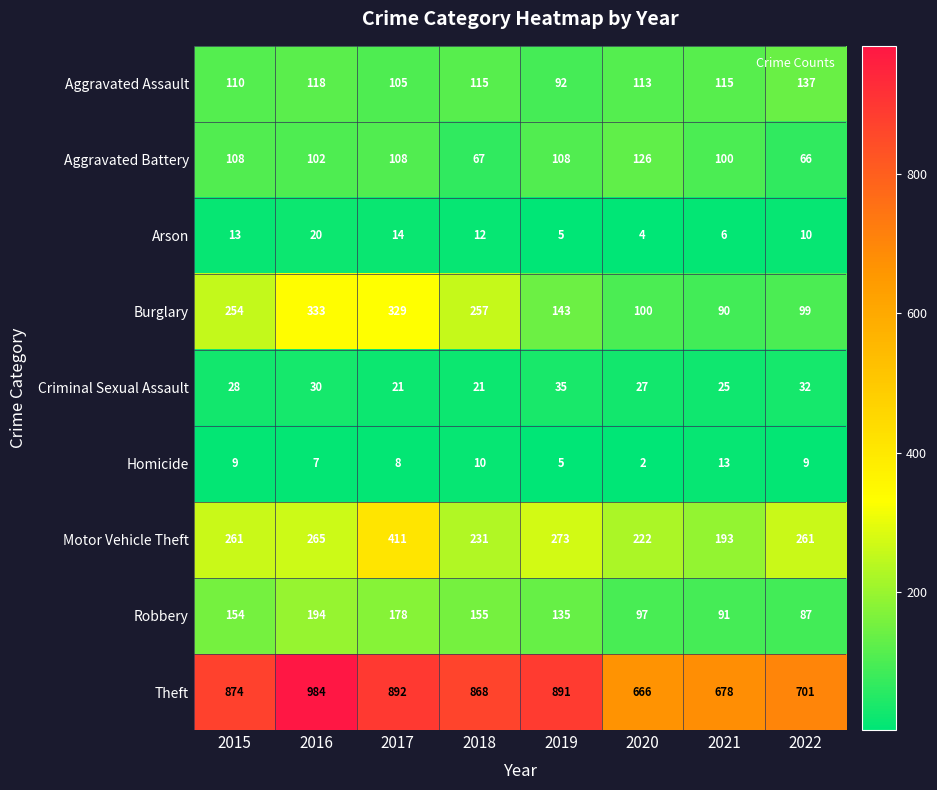

True or false: Homicide has a value of 9 at 2015.

True